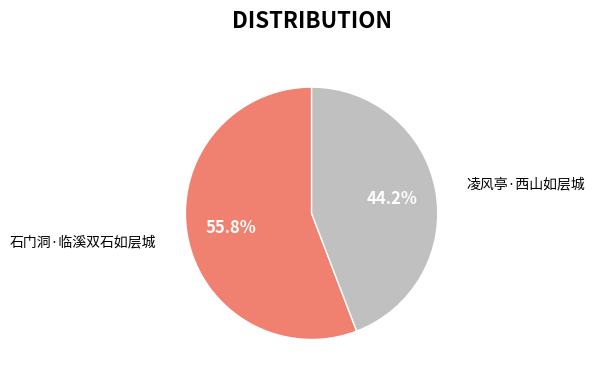

How many slices are in this pie chart?

2